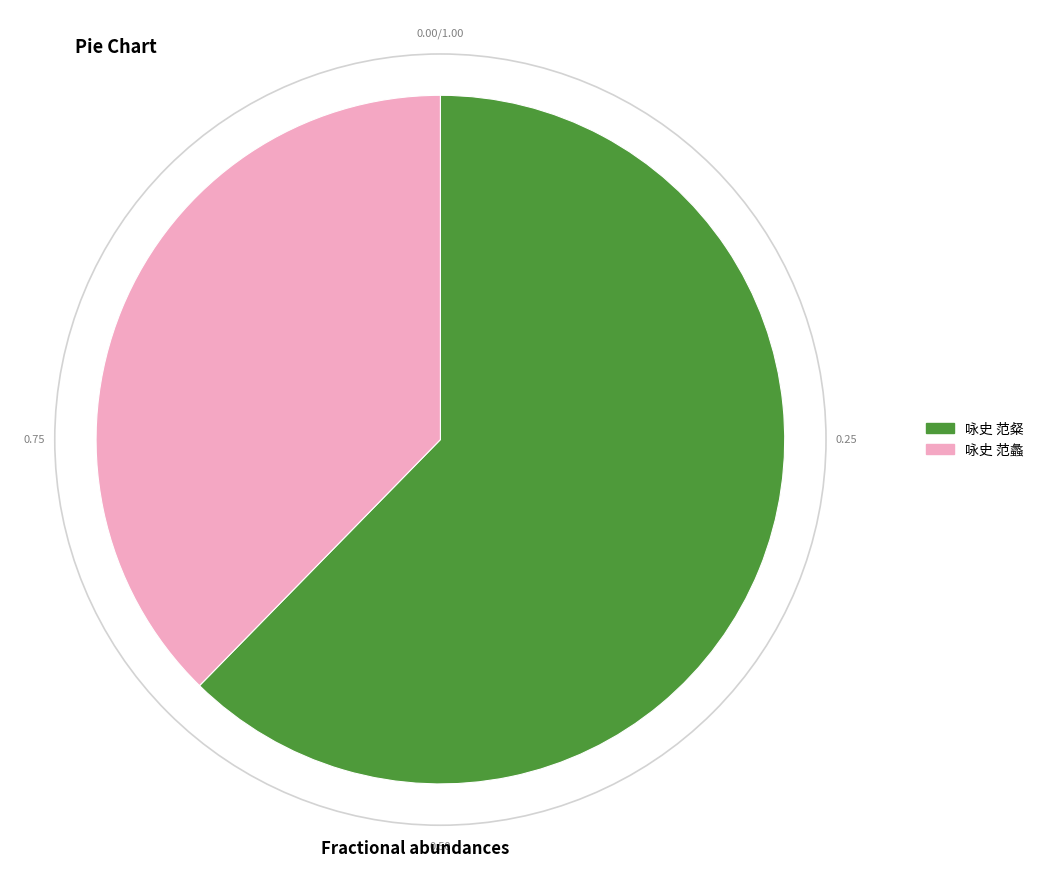

Do 咏史 范蠡 and 咏史 范粲 together represent more than half of the pie?

Yes